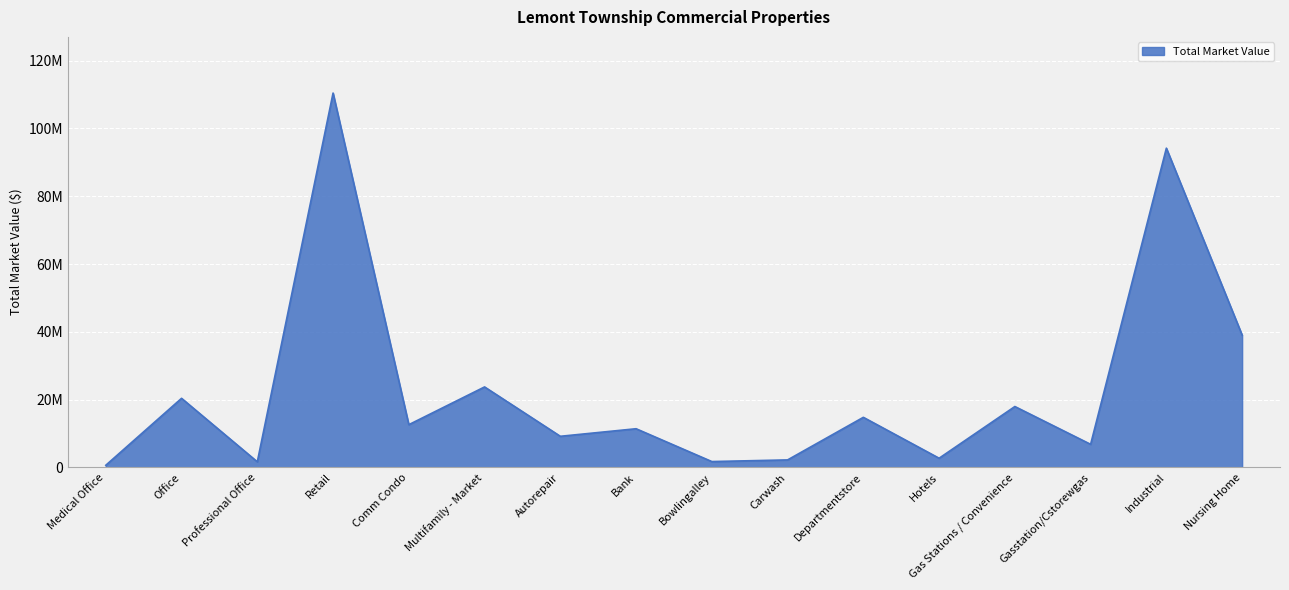

Read the value at Autorepair, to the nearest 100.

9199900